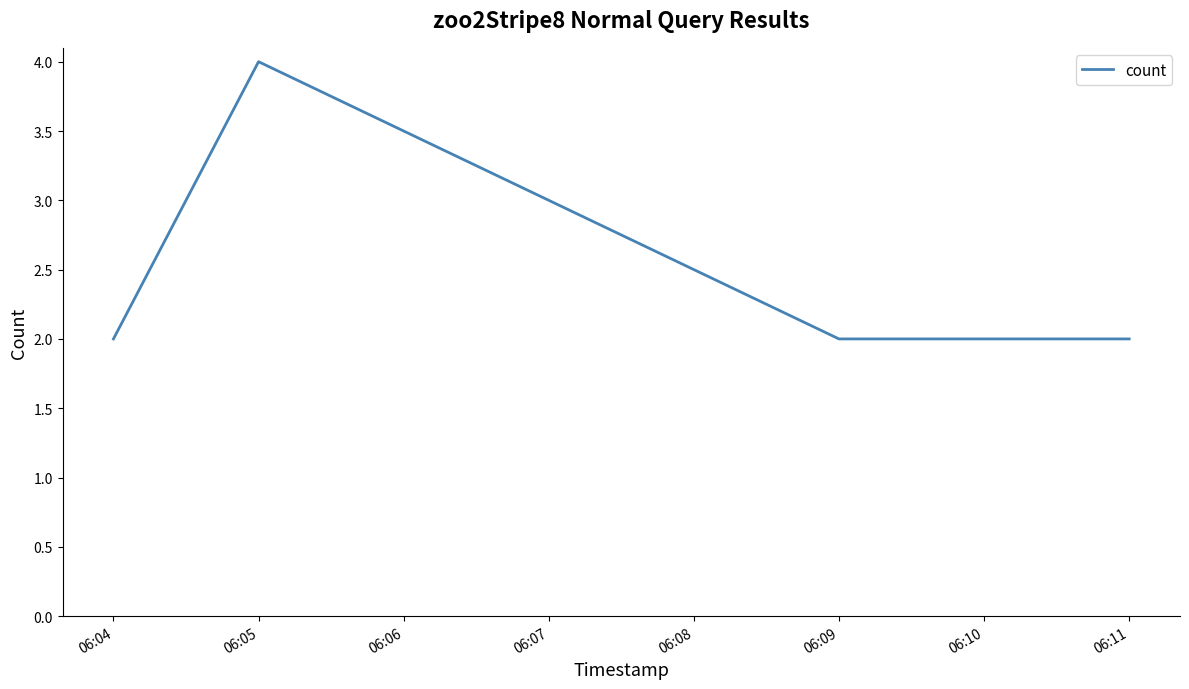

What is the maximum value shown in the chart?

4